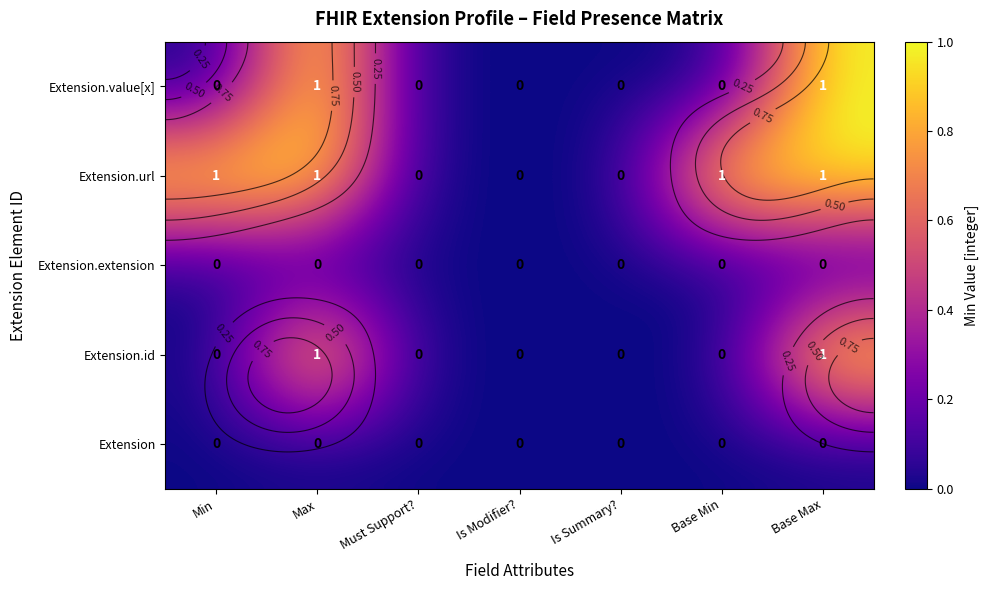

What is the total value across all series at Max?

3